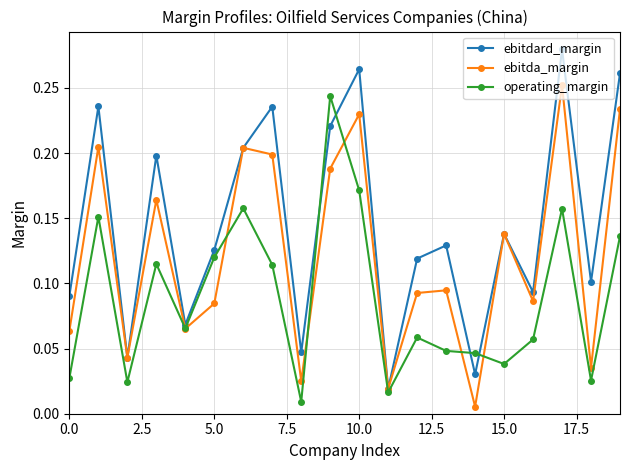

Which series has the largest total across all categories?

ebitdard_margin